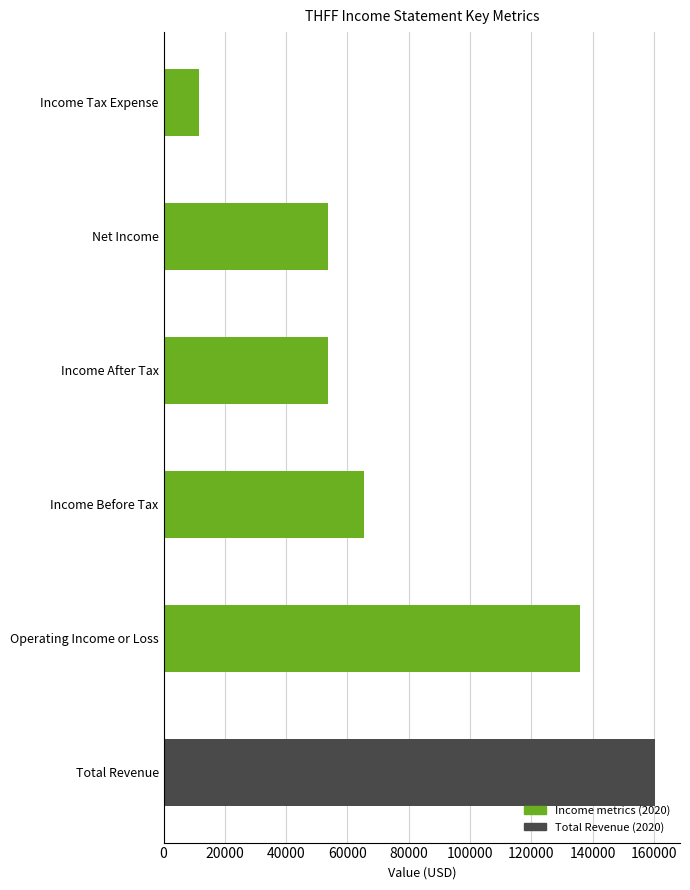

What position from the right is Operating Income or Loss?

5